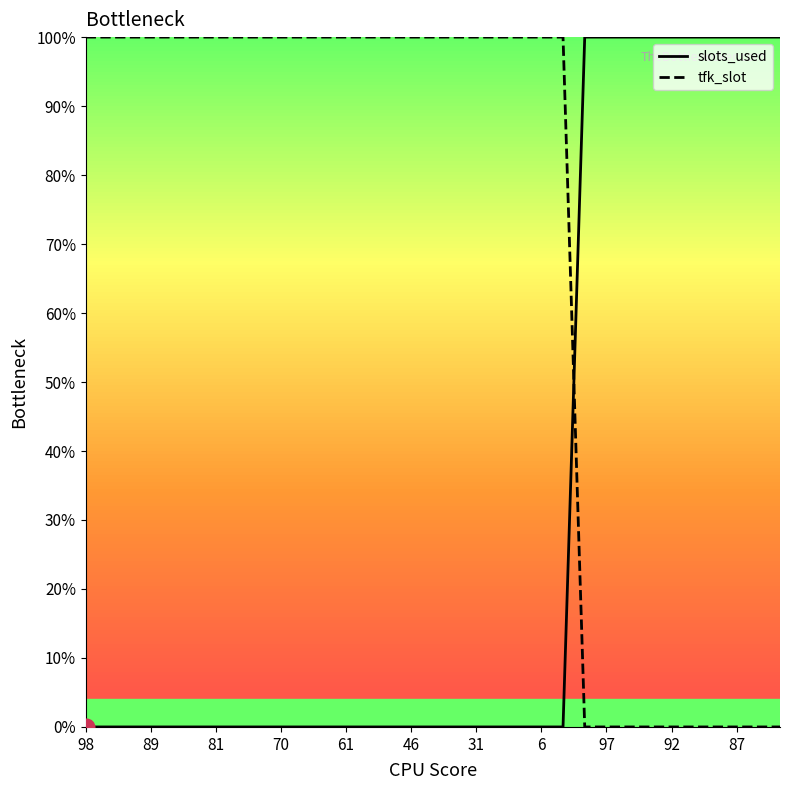

Rank the series by their average value, from lowest to highest.

slots_used, tfk_slot